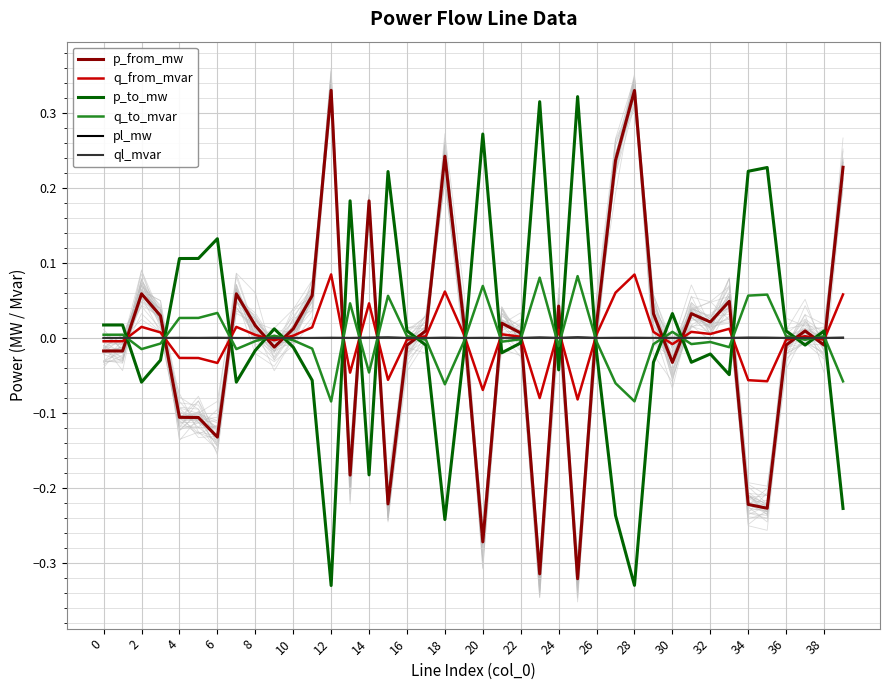

The value of pl_mw at 36 is 0.0. True or false?

True